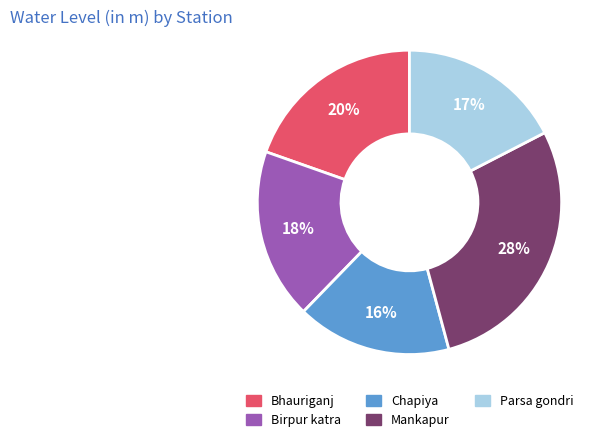

To the nearest percent, what percentage of the pie is Birpur katra?

18%